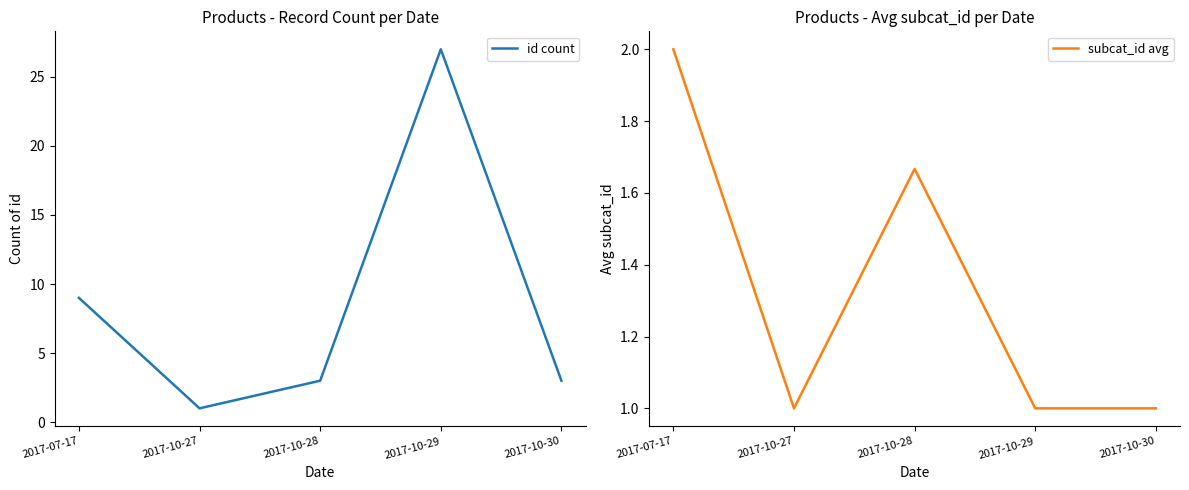

What is the highest value of the id count series?

27